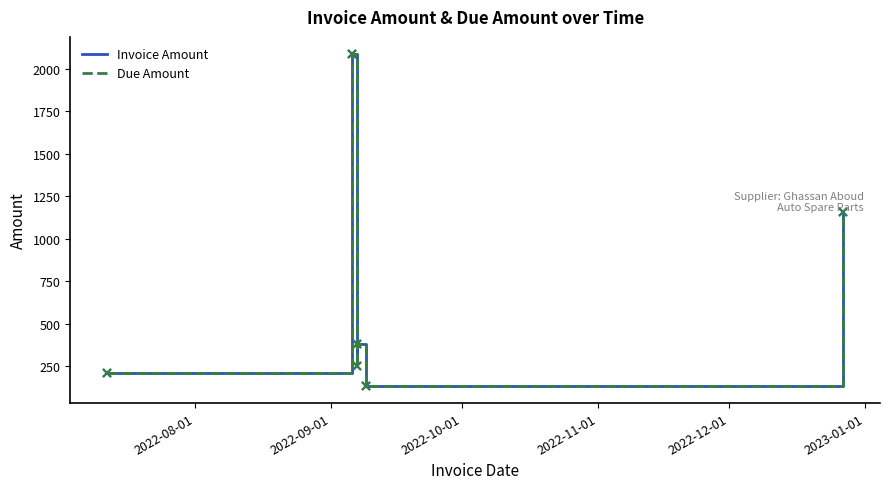

What is the highest value of the Due Amount series?

2089.5